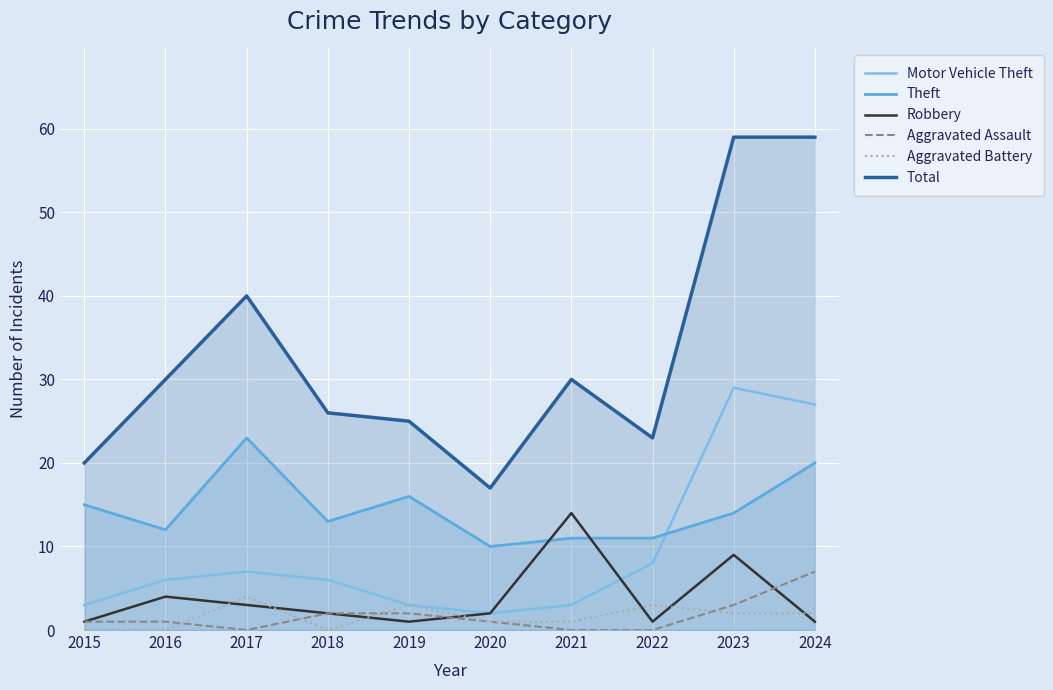

True or false: Aggravated Assault has a value of 1 at 2015.

False